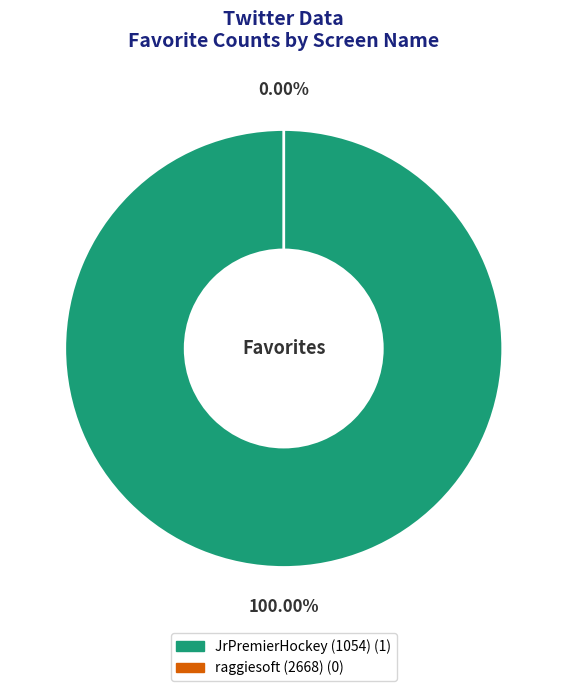

Which category has the biggest portion of the pie?

JrPremierHockey (1054)